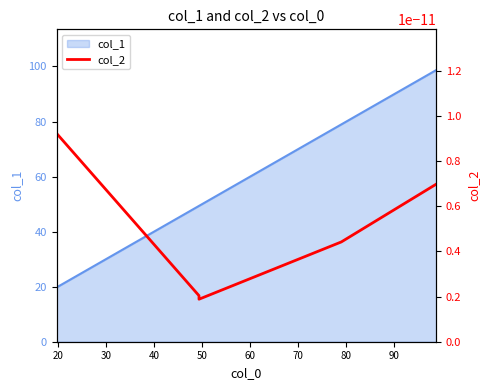

True or false: the data shows 15.0 at 49.34583166787986.

False